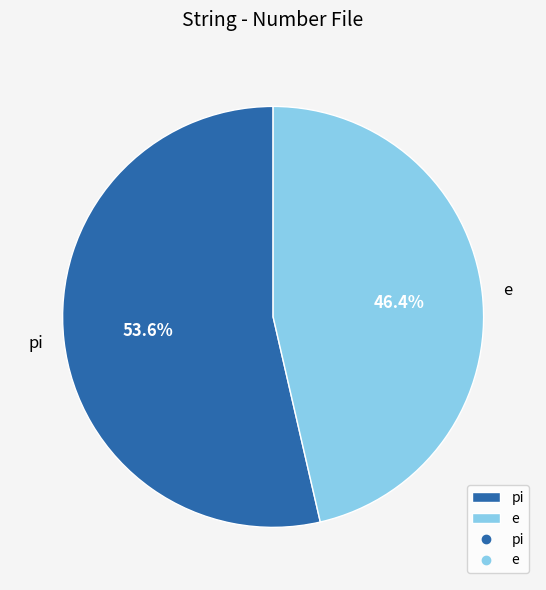

Does pi represent more than half of the total?

Yes